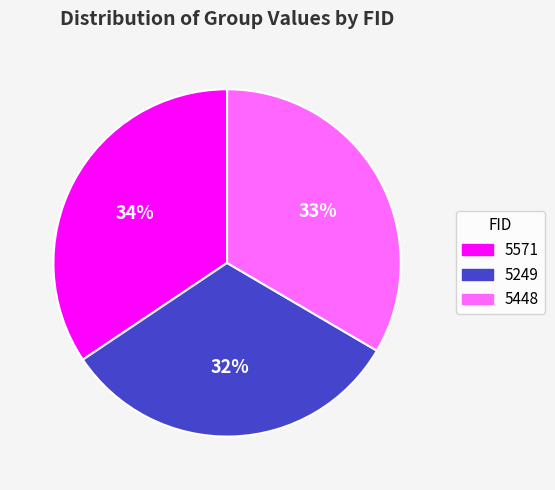

Rank the categories by value from lowest to highest.

5249, 5448, 5571